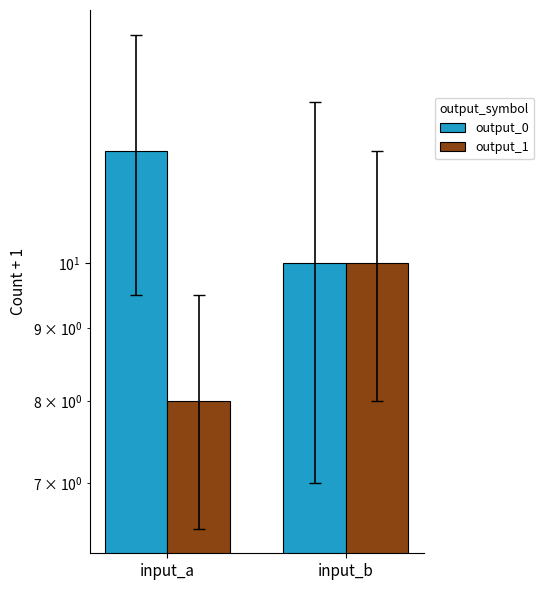

What is the maximum value shown in the chart?

12